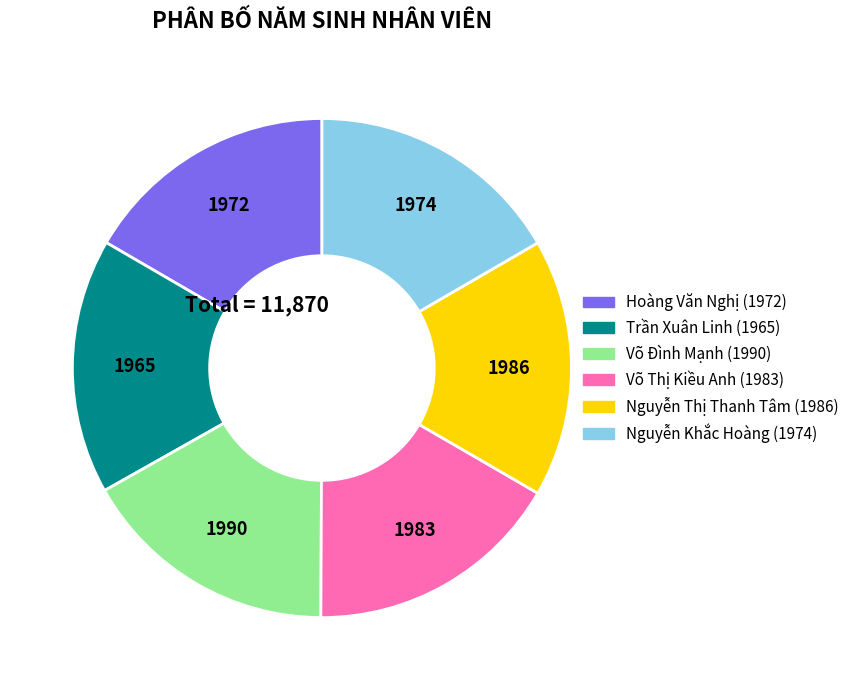

True or false: Võ Thị Kiều Anh (1983) accounts for 9% of the total.

False